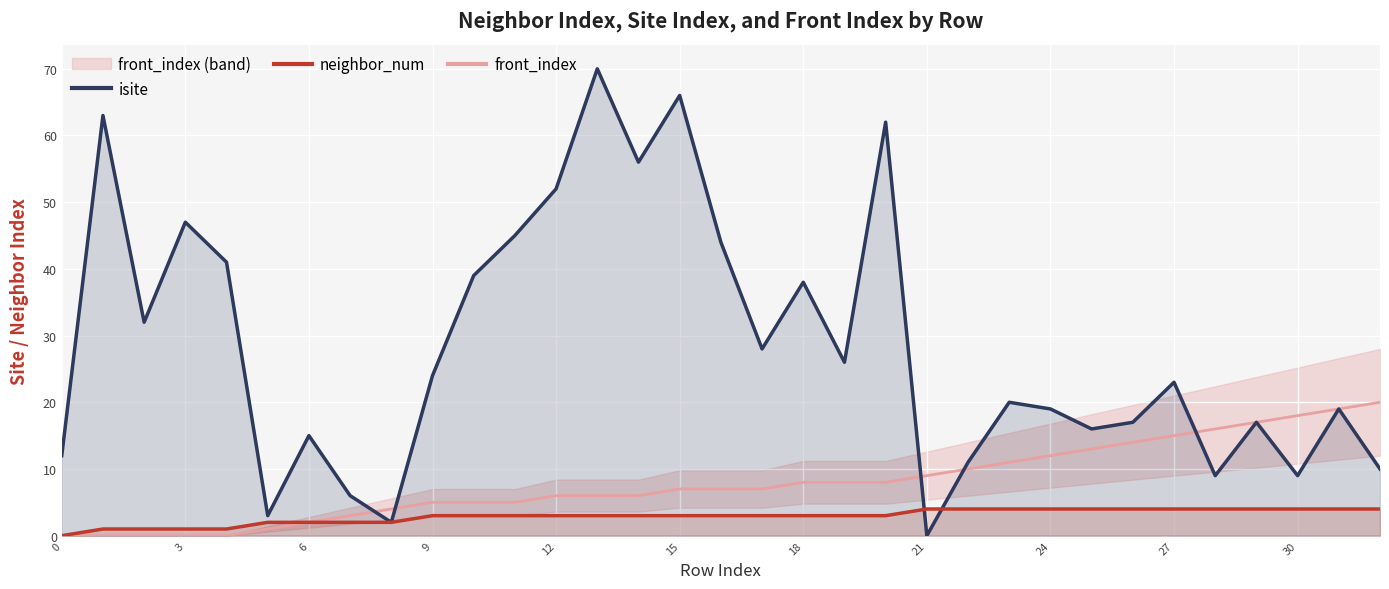

What is the approximate value of front_index at 18?

8